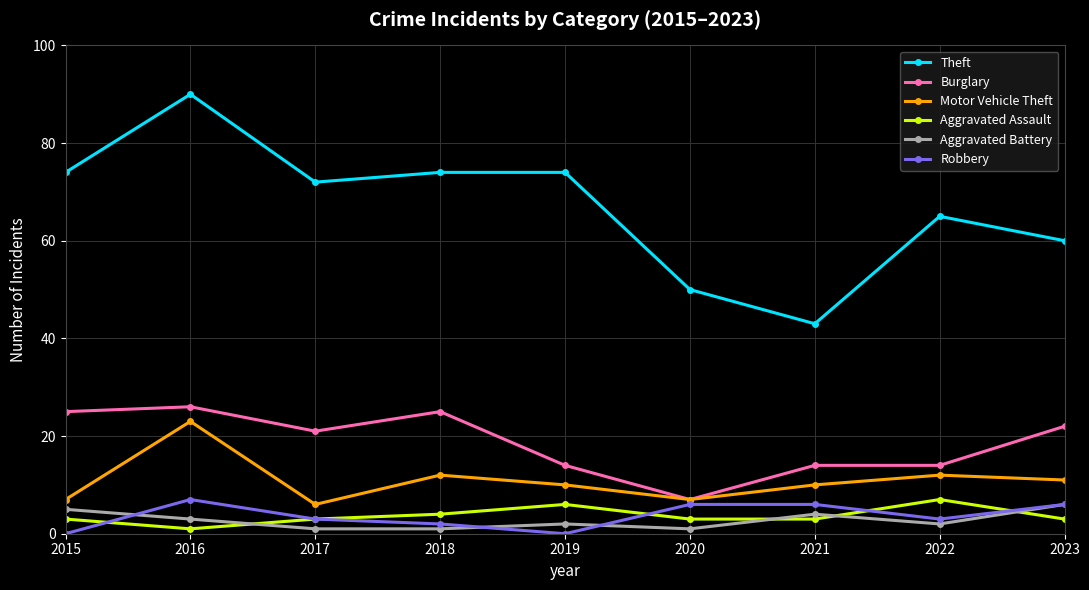

What are all the series names shown in the legend?

Theft, Burglary, Motor Vehicle Theft, Aggravated Assault, Aggravated Battery, Robbery